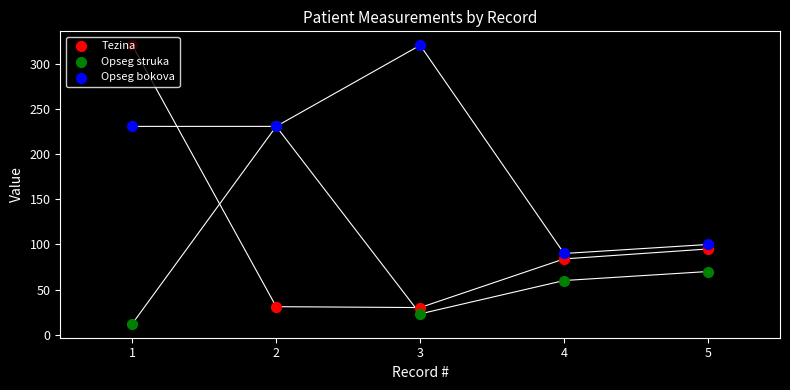

At how many categories does at least one series exceed 291?

2